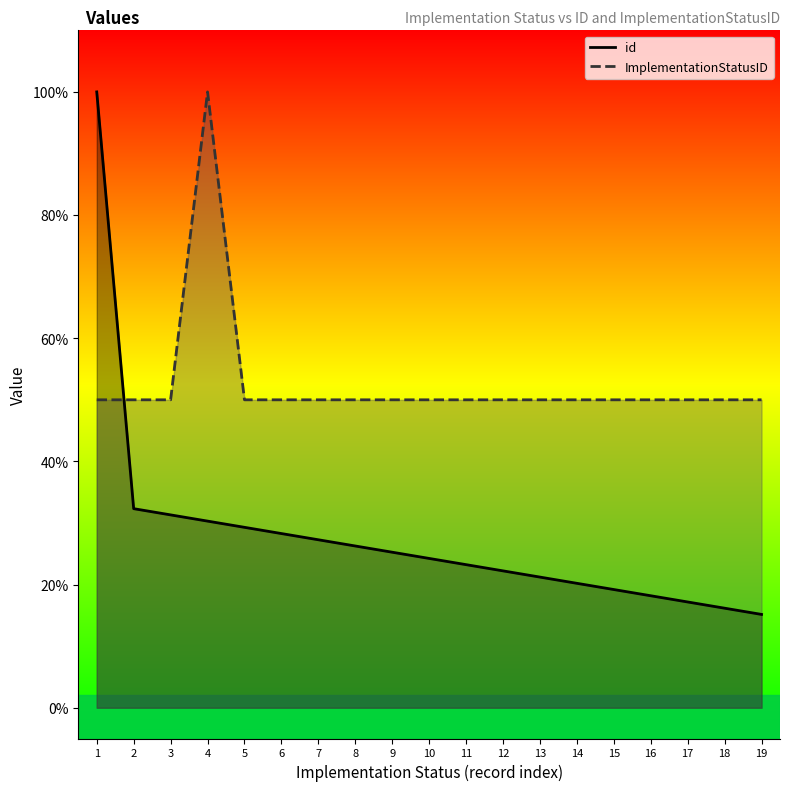

Reading right to left, extract all data points from this chart.

id: 0.2	0.2	0.2	0.2	0.2	0.2	0.2	0.2	0.2	0.2	0.3	0.3	0.3	0.3	0.3	0.3	0.3	0.3	1.0
ImplementationStatusID: 0.5	0.5	0.5	0.5	0.5	0.5	0.5	0.5	0.5	0.5	0.5	0.5	0.5	0.5	0.5	1.0	0.5	0.5	0.5